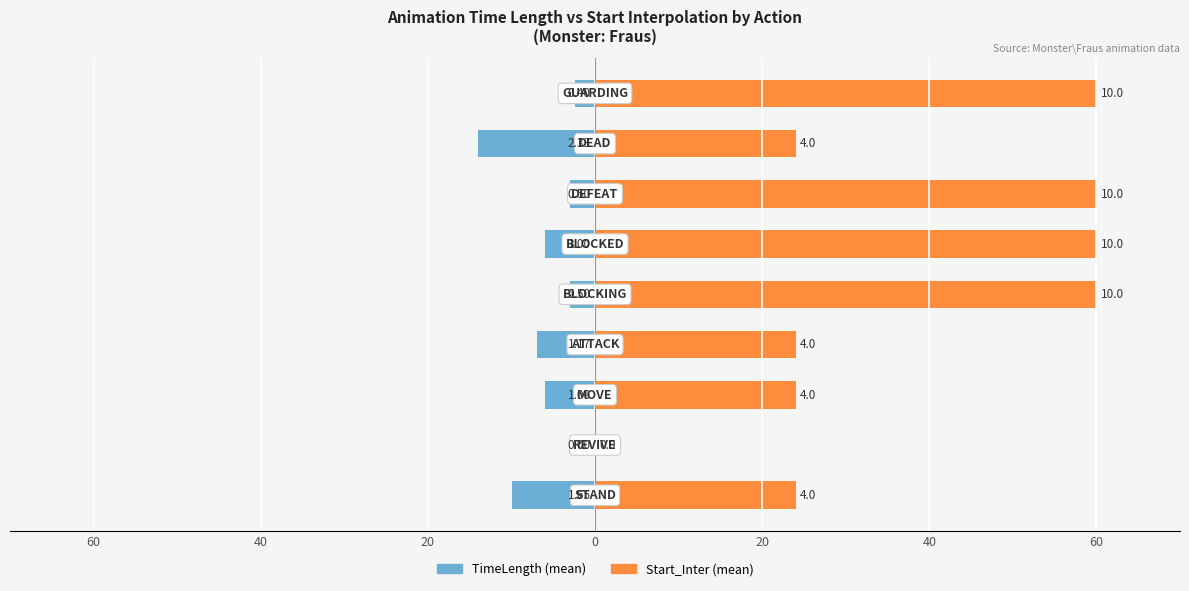

Between 60 and 60, which series saw the biggest shift?

Start_Inter (mean)